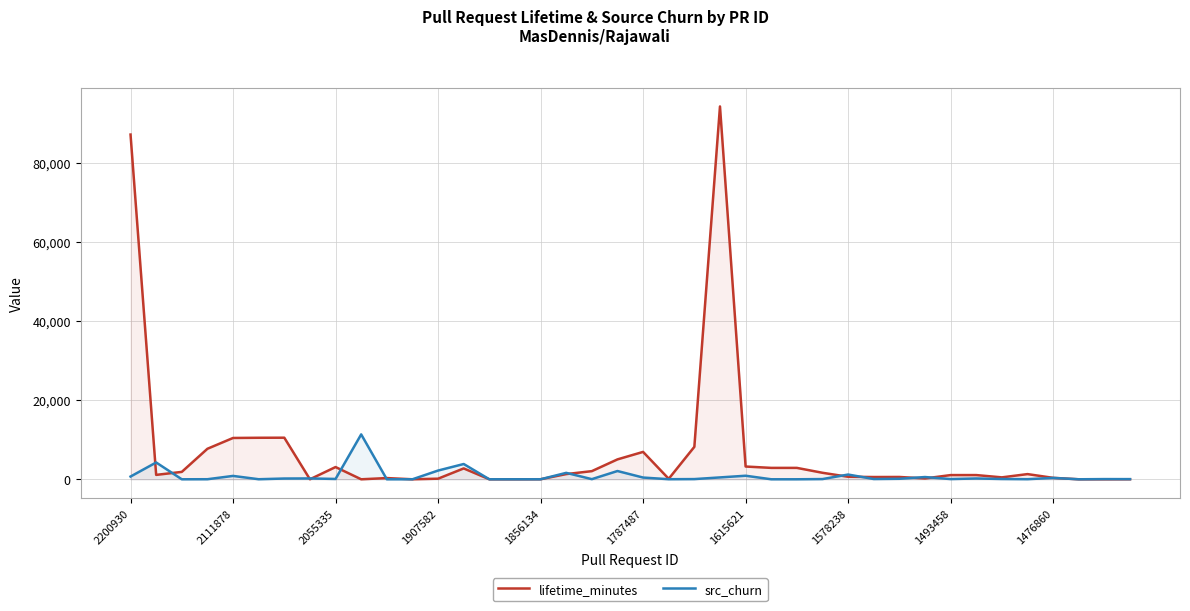

What is the maximum value shown in the chart?

94227